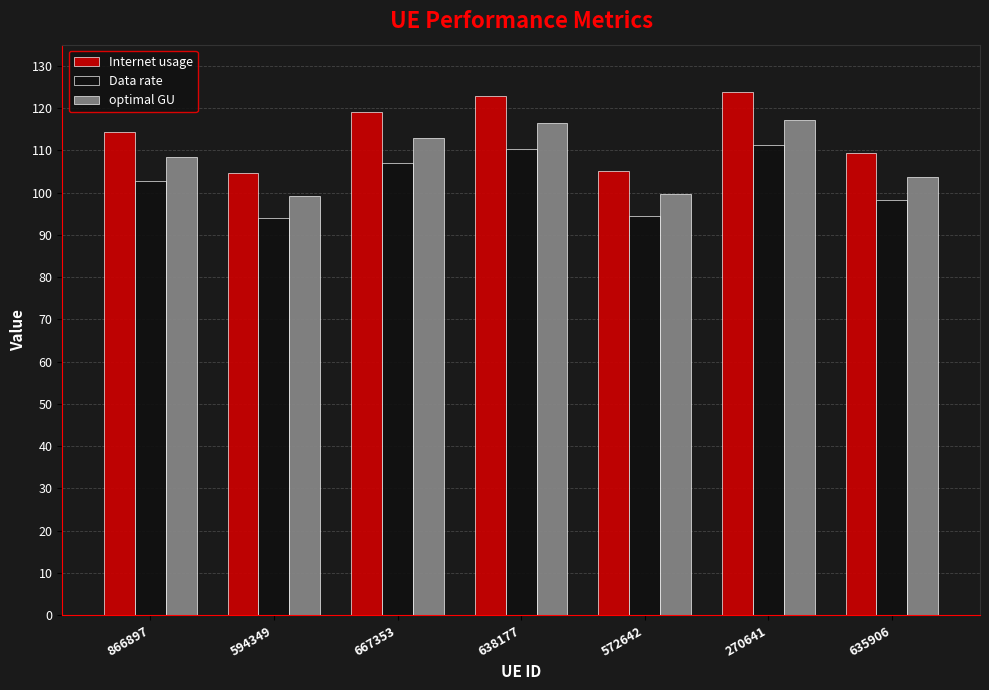

Is the value of optimal GU at 667353 greater than the value of Data rate at 594349?

Yes